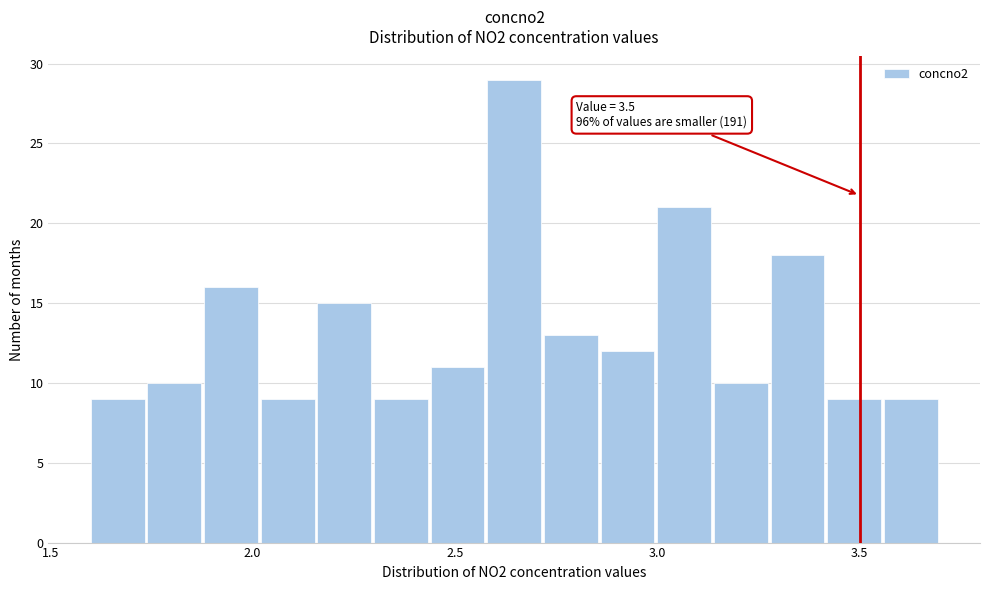

Read against the x-axis, roughly where is the centre of the tallest bar?

2.65